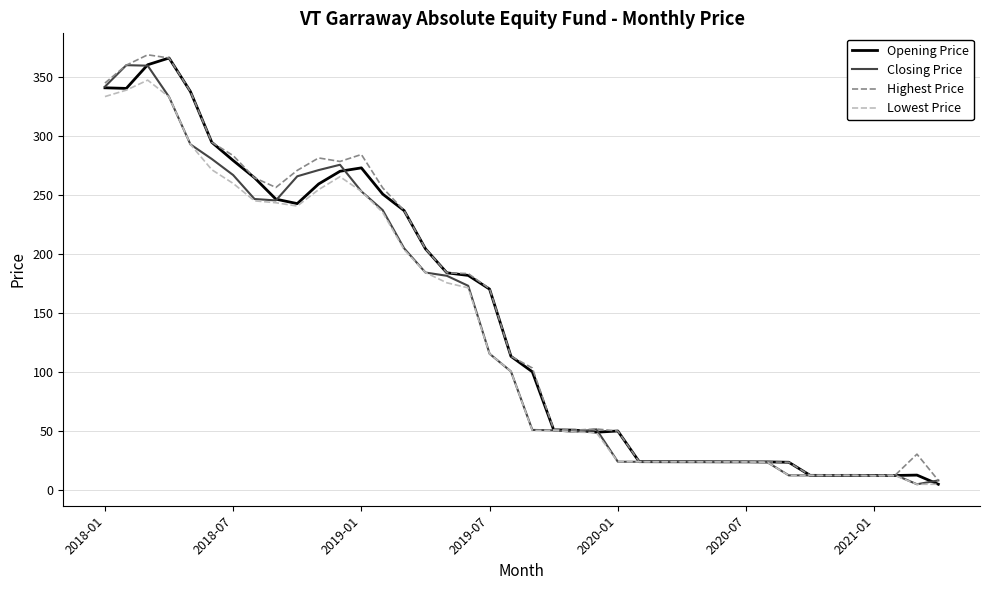

What is the maximum value shown in the chart?

368.7